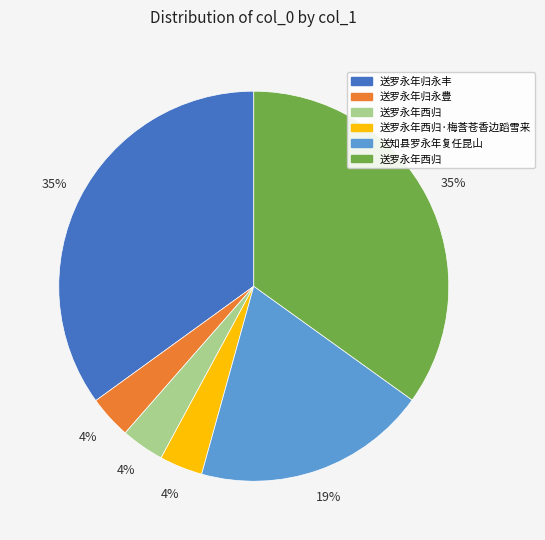

To the nearest percent, what is the average slice percentage?

17%